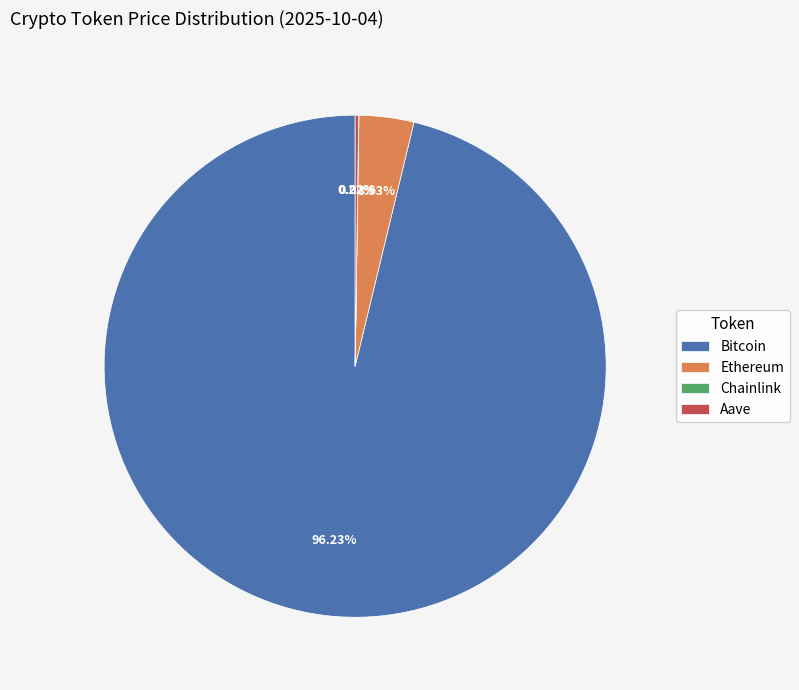

To the nearest percent, what is the average slice percentage?

25%